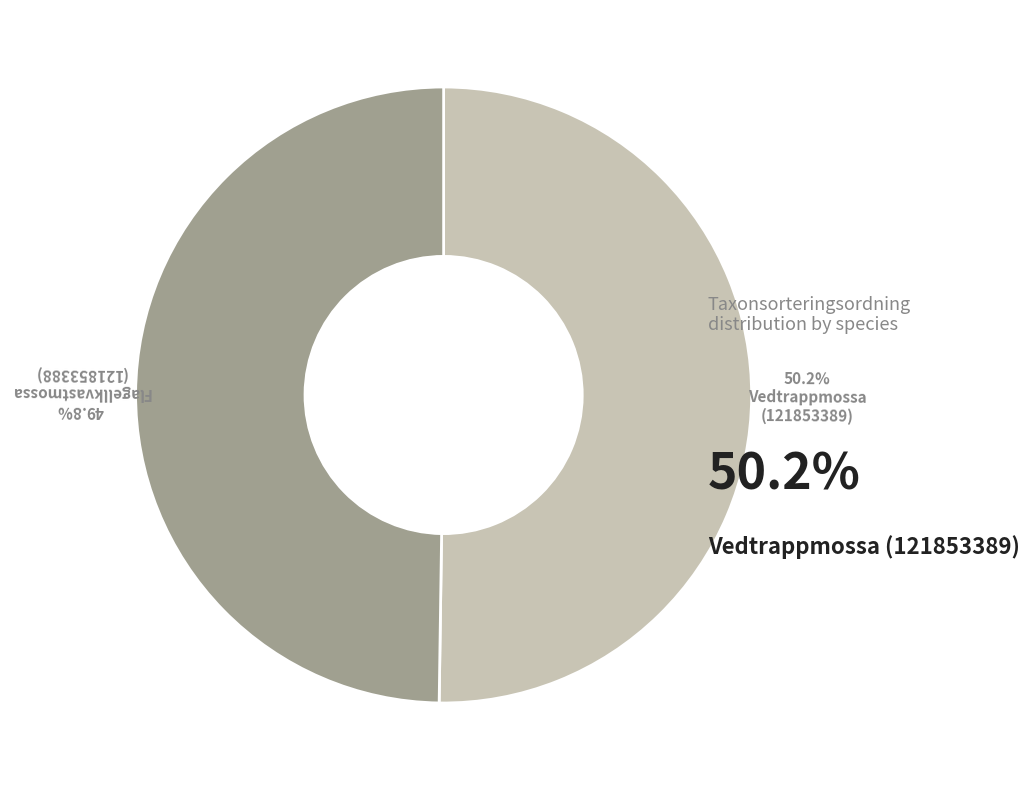

Is there any slice that represents more than half of the pie?

Yes